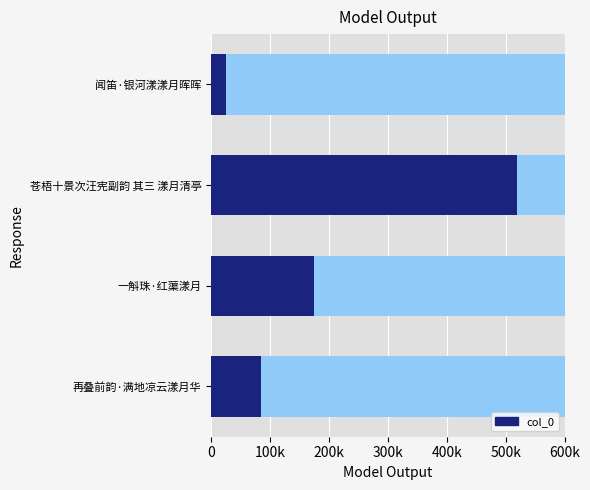

What is the difference between the maximum and minimum values?

492879